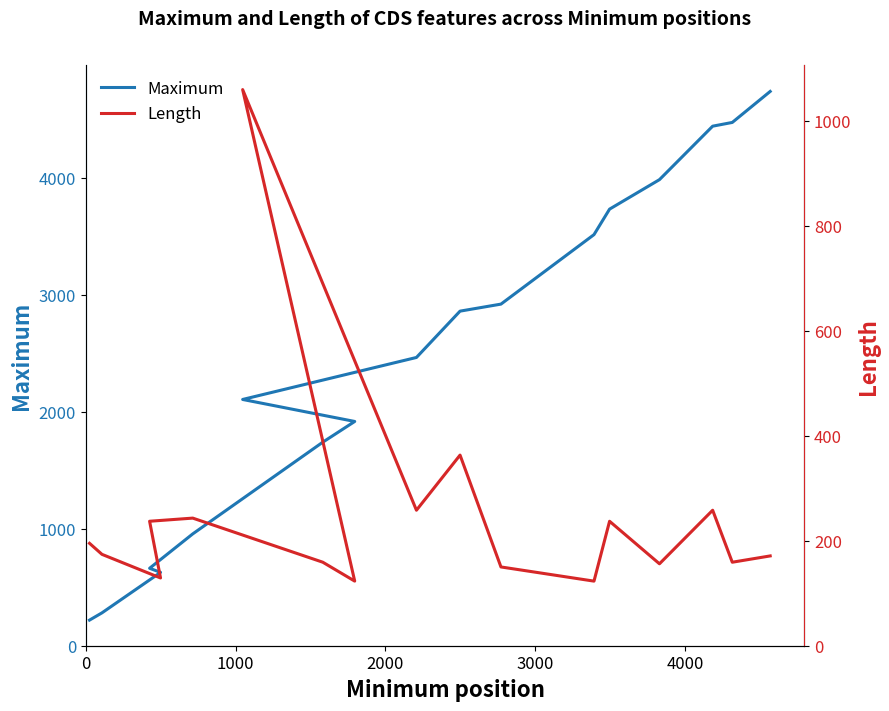

Which series has the largest total across all categories?

Maximum